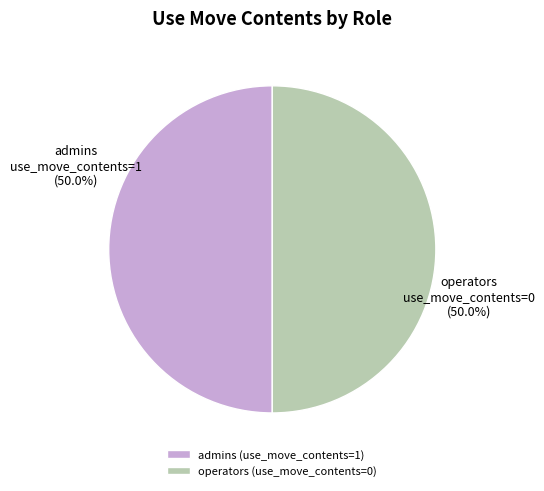

To the nearest percent, what is the combined percentage of operators and admins?

100%